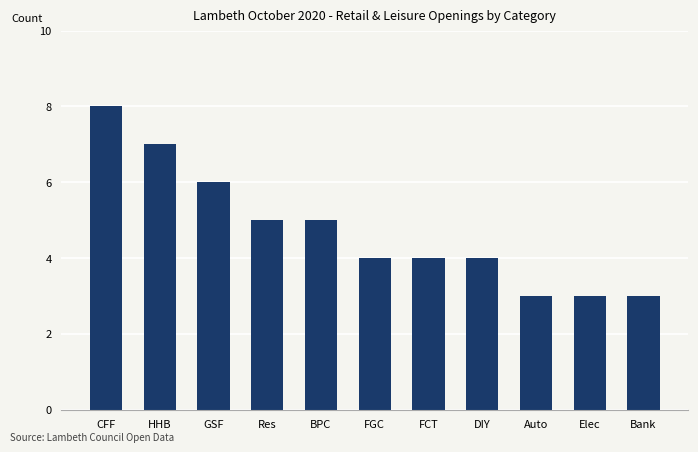

What is the smallest value displayed?

3